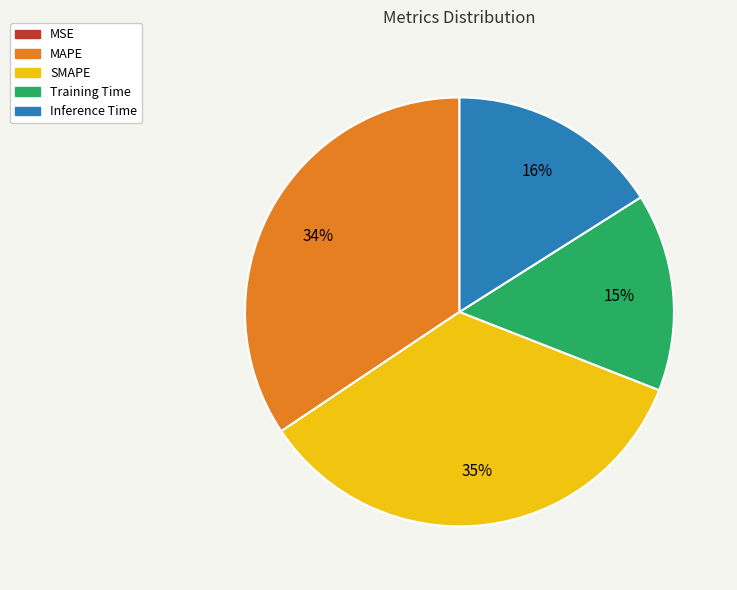

To the nearest percent, what is the average slice percentage?

20%